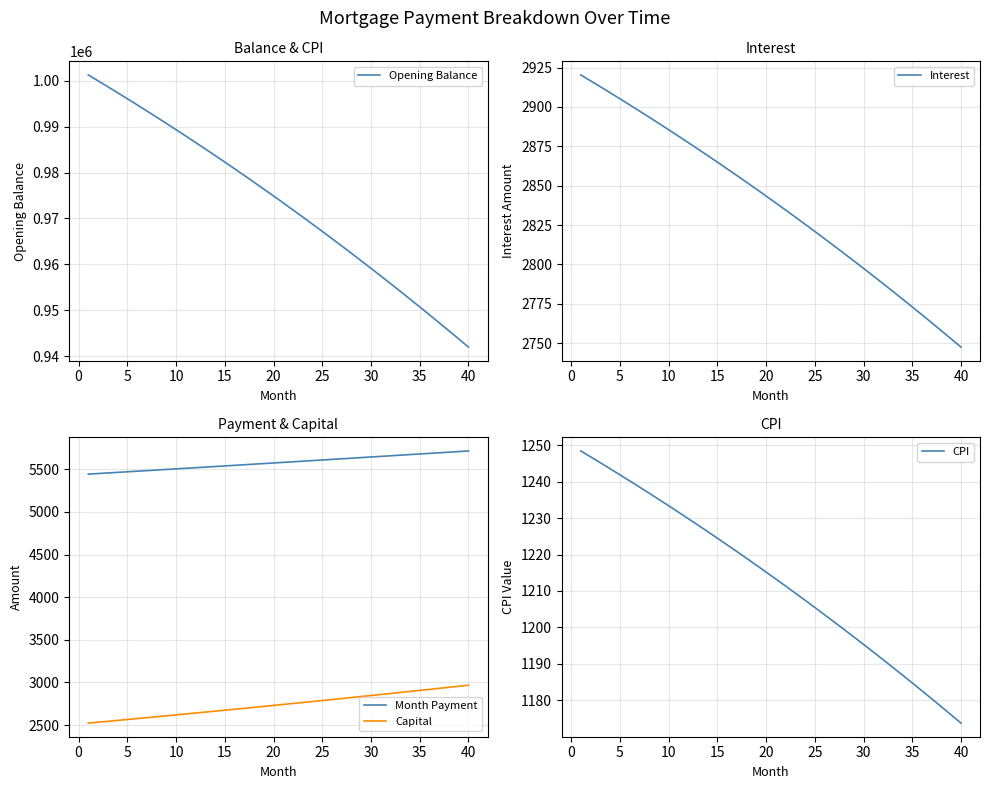

Reading left to right, what are all the values shown in this chart?

Opening Balance: 1001250.0	999975.1	998688.1	997388.9	996077.5	994753.7	993417.6	992069.1	990708.1	989334.5	987948.3	986549.4	985137.8	983713.5	982276.2	980826.0	979362.9	977886.7	976397.4	974895.0	973379.3	971850.3	970307.9	968752.1	967182.9	965600.0	964003.6	962393.5	960769.6	959131.9	957480.3	955814.7	954135.2	952441.5	950733.7	949011.7	947275.4	945524.7	943759.6	941980.0
Interest: 2920.3	2916.6	2912.8	2909.1	2905.2	2901.4	2897.5	2893.5	2889.6	2885.6	2881.5	2877.4	2873.3	2869.2	2865.0	2860.7	2856.5	2852.2	2847.8	2843.4	2839.0	2834.6	2830.1	2825.5	2821.0	2816.3	2811.7	2807.0	2802.2	2797.5	2792.7	2787.8	2782.9	2778.0	2773.0	2768.0	2762.9	2757.8	2752.6	2747.4
Month Payment: 5443.6	5450.4	5457.2	5464.0	5470.9	5477.7	5484.5	5491.4	5498.3	5505.1	5512.0	5518.9	5525.8	5532.7	5539.6	5546.6	5553.5	5560.4	5567.4	5574.3	5581.3	5588.3	5595.3	5602.3	5609.3	5616.3	5623.3	5630.3	5637.4	5644.4	5651.5	5658.5	5665.6	5672.7	5679.8	5686.9	5694.0	5701.1	5708.2	5715.4
Capital: 2523.3	2533.8	2544.4	2555.0	2565.6	2576.3	2587.1	2597.9	2608.7	2619.6	2630.5	2641.5	2652.5	2663.6	2674.7	2685.8	2697.0	2708.3	2719.6	2730.9	2742.3	2753.7	2765.2	2776.7	2788.3	2799.9	2811.6	2823.4	2835.1	2846.9	2858.8	2870.7	2882.7	2894.7	2906.8	2918.9	2931.1	2943.3	2955.6	2967.9
CPI: 1248.4	1246.8	1245.2	1243.5	1241.9	1240.2	1238.5	1236.8	1235.1	1233.4	1231.6	1229.9	1228.1	1226.3	1224.5	1222.7	1220.8	1219.0	1217.1	1215.2	1213.3	1211.4	1209.4	1207.5	1205.5	1203.5	1201.5	1199.5	1197.4	1195.4	1193.3	1191.2	1189.1	1186.9	1184.8	1182.6	1180.4	1178.2	1176.0	1173.8